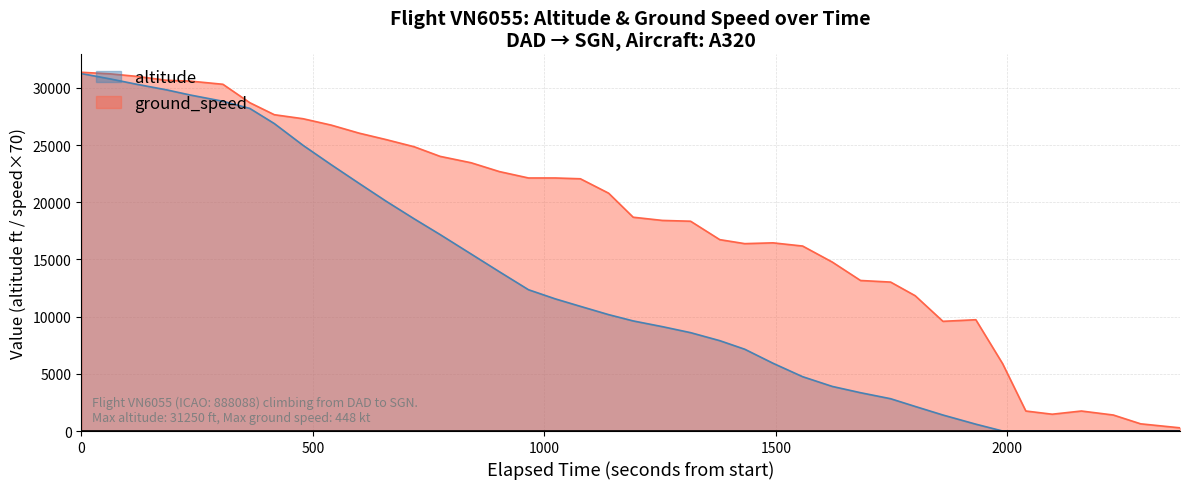

What is the lowest value of the altitude series?

0